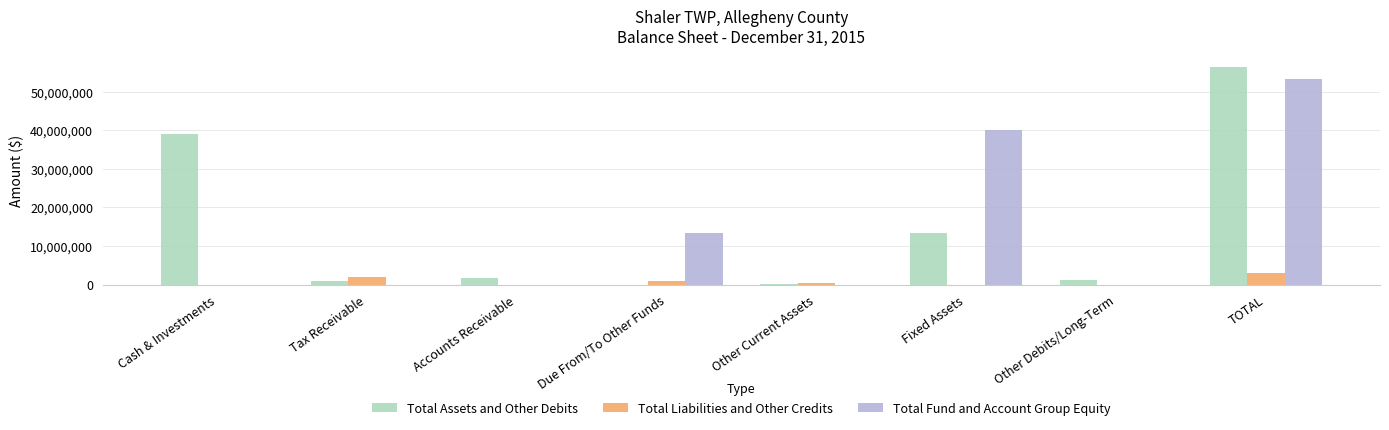

The Total Liabilities and Other Credits series shows 0 at Other Debits/Long-Term. True or false?

True